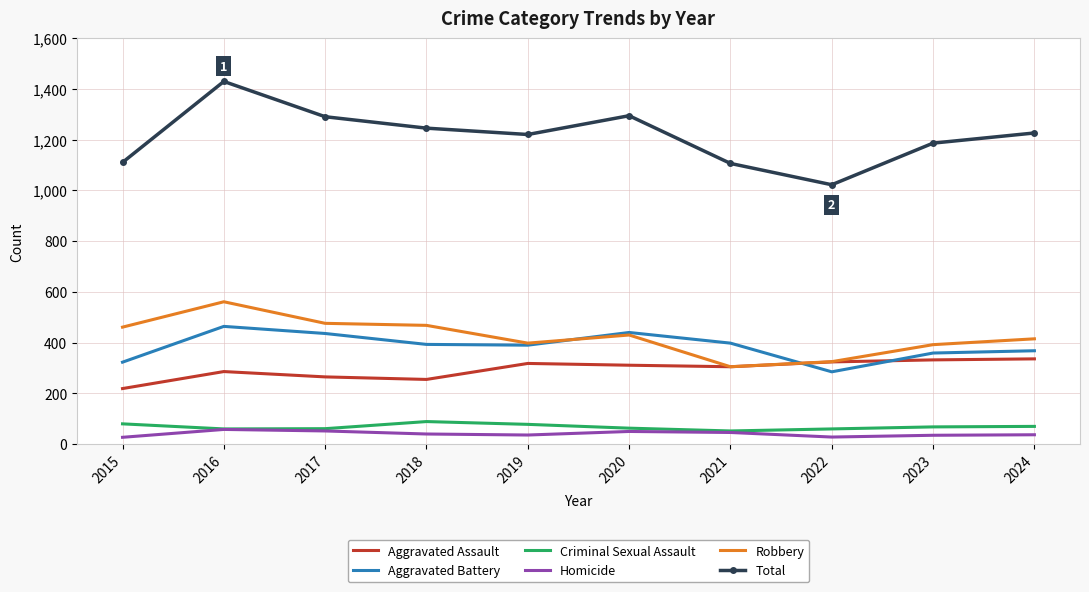

Is the value of Homicide at 2018 greater than the value of Robbery at 2016?

No